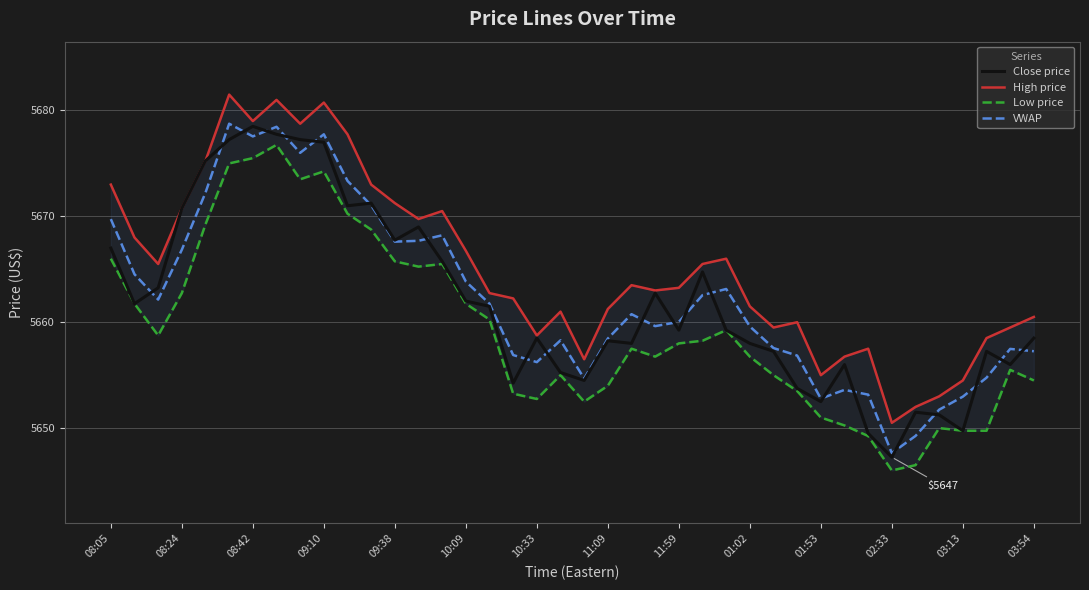

What is the highest value of the Close price series?

5678.5